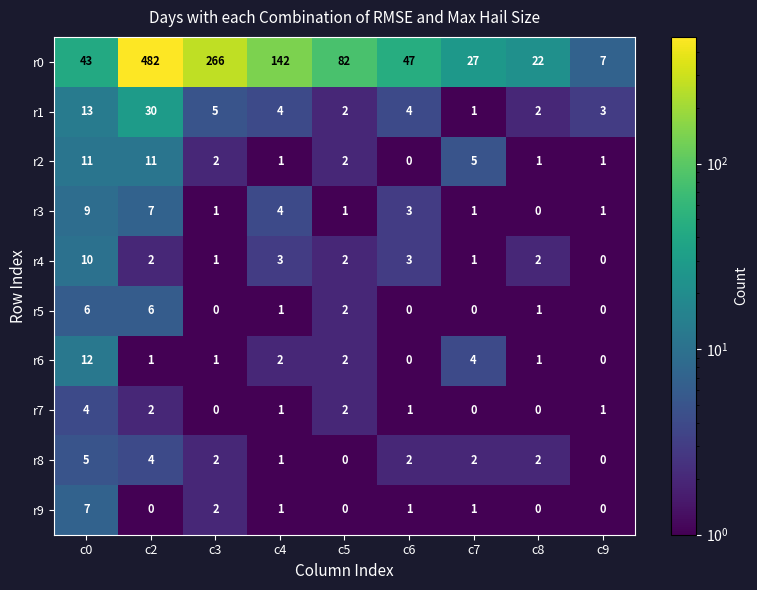

True or false: r6 has a value of -5 at c9.

False